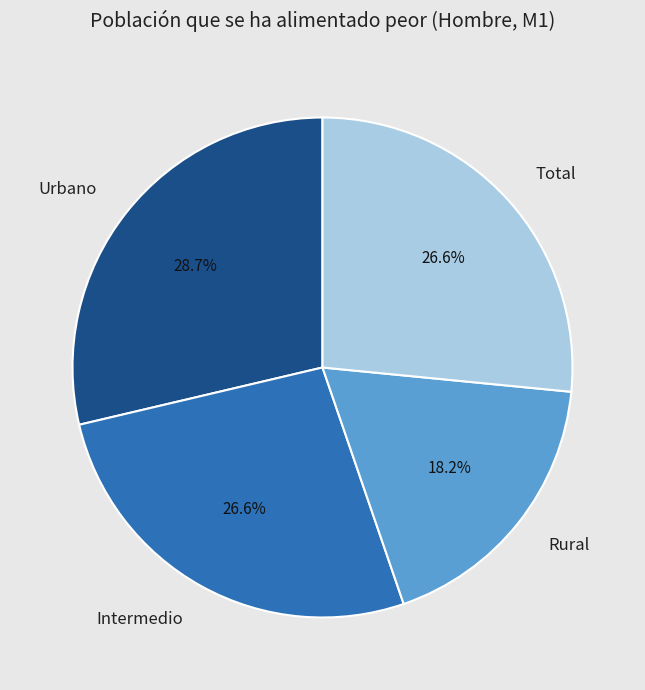

Combined, what portion of the pie is Intermedio and Total?

53.1%